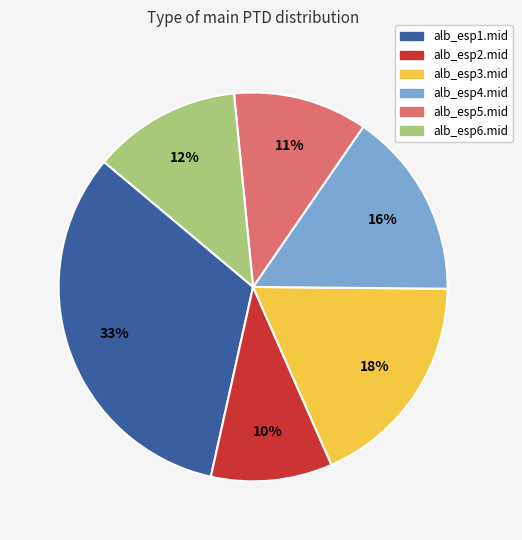

Is it true that alb_esp4.mid is 27% of the pie?

False